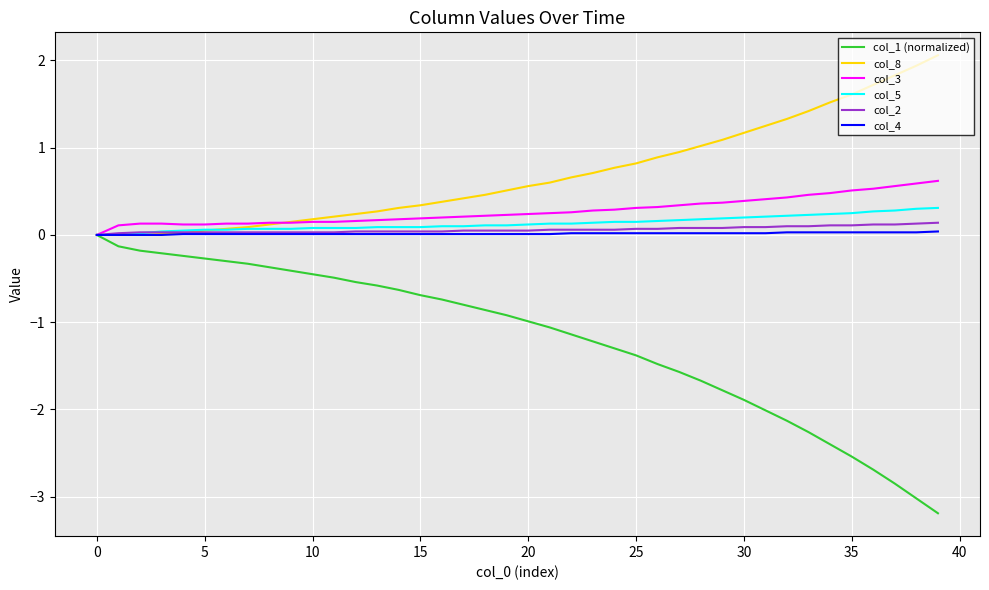

Is this an area chart (filled region under the line)?

No